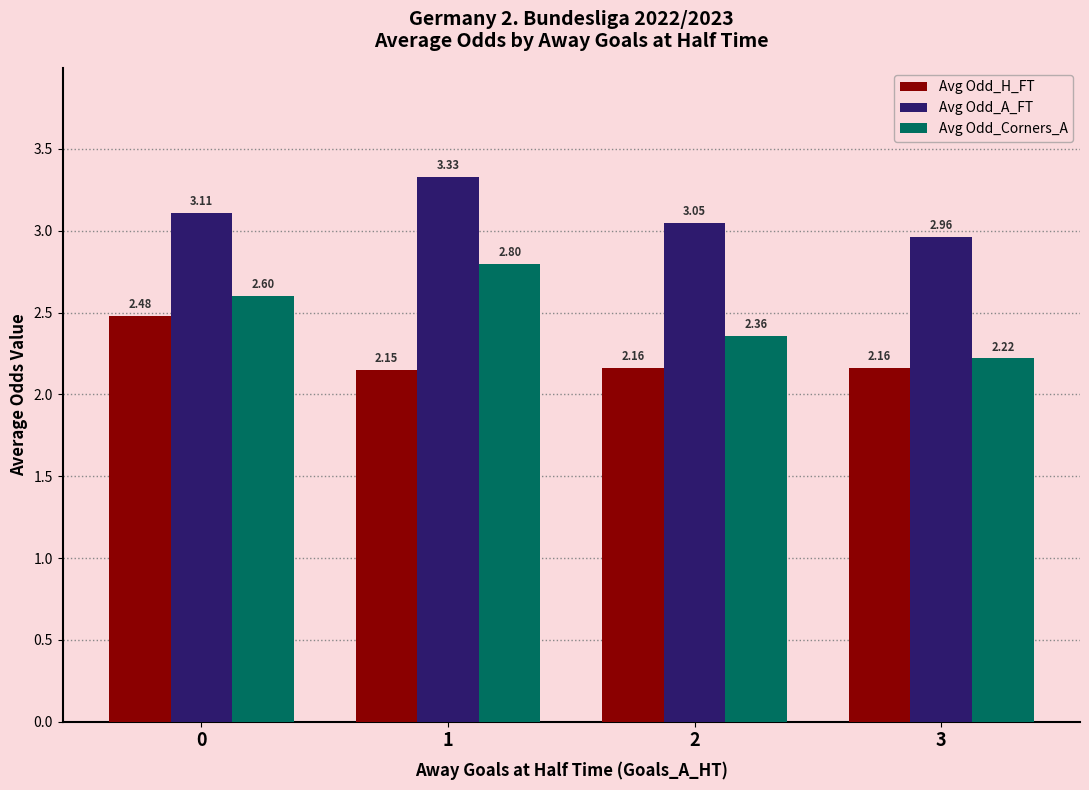

What is the difference between the Avg Odd_Corners_A values at 3 and 1?

0.6